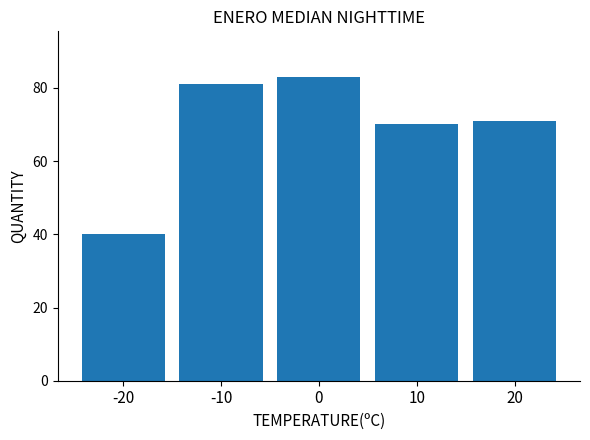

Reading left to right, what are all the values shown in this chart?

40	81	83	70	71